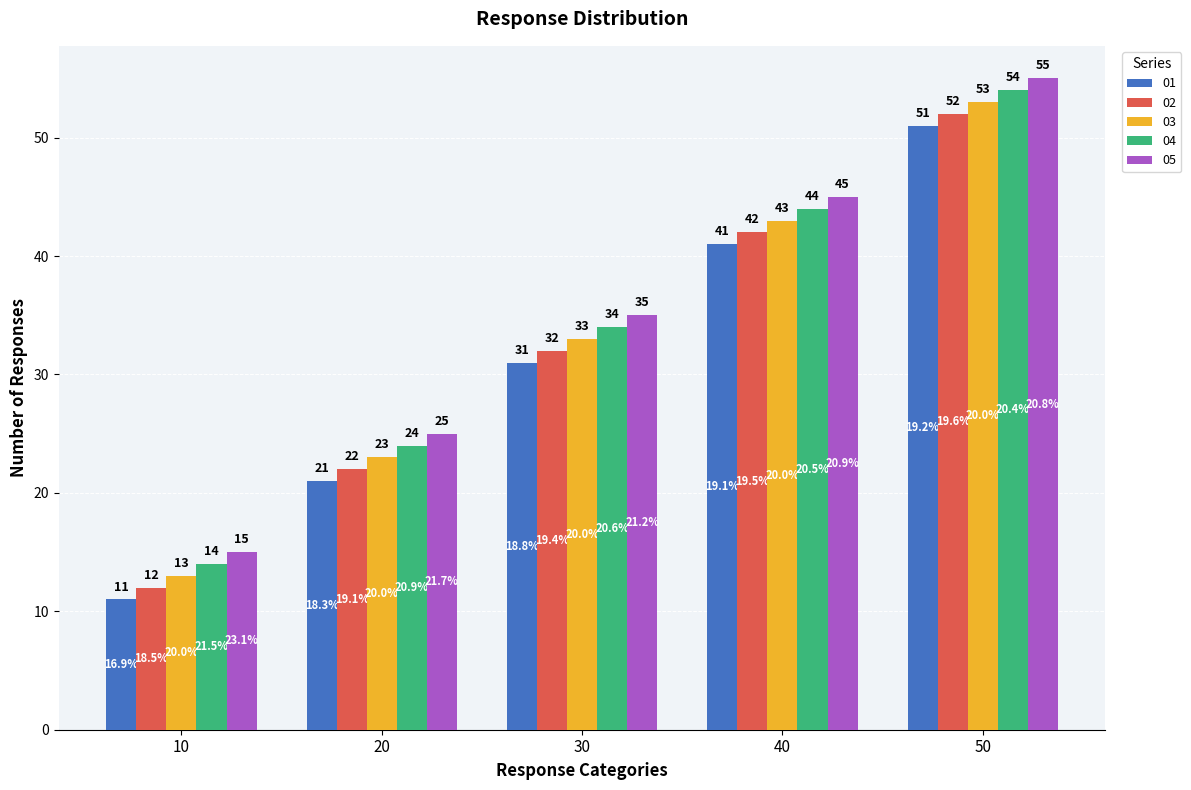

What is the total value across all series at 50?

265